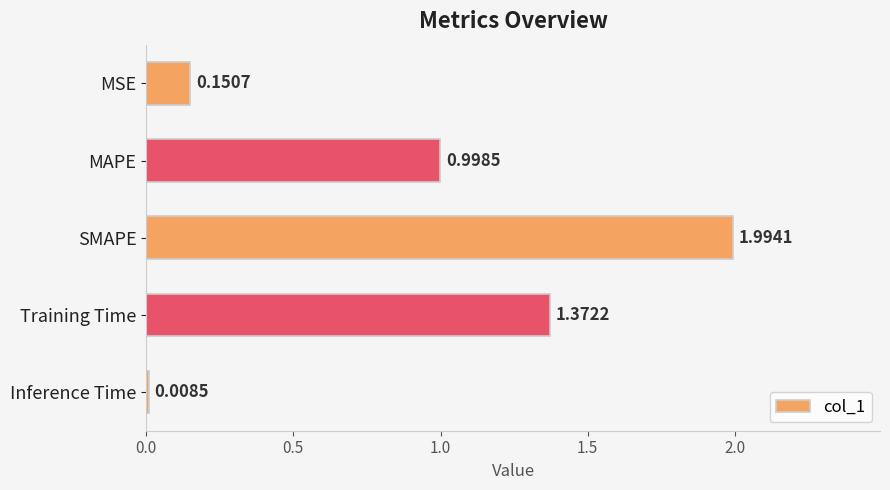

At which category does the chart reach its peak across all series?

SMAPE